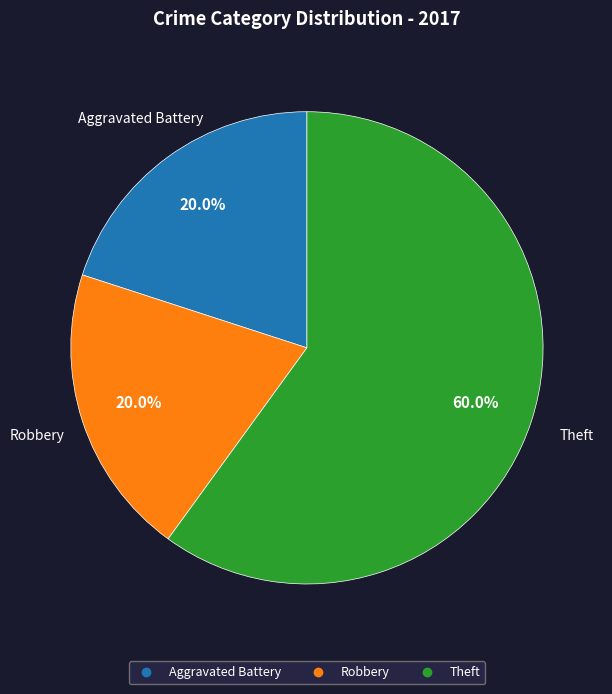

How many slices are in this pie chart?

3